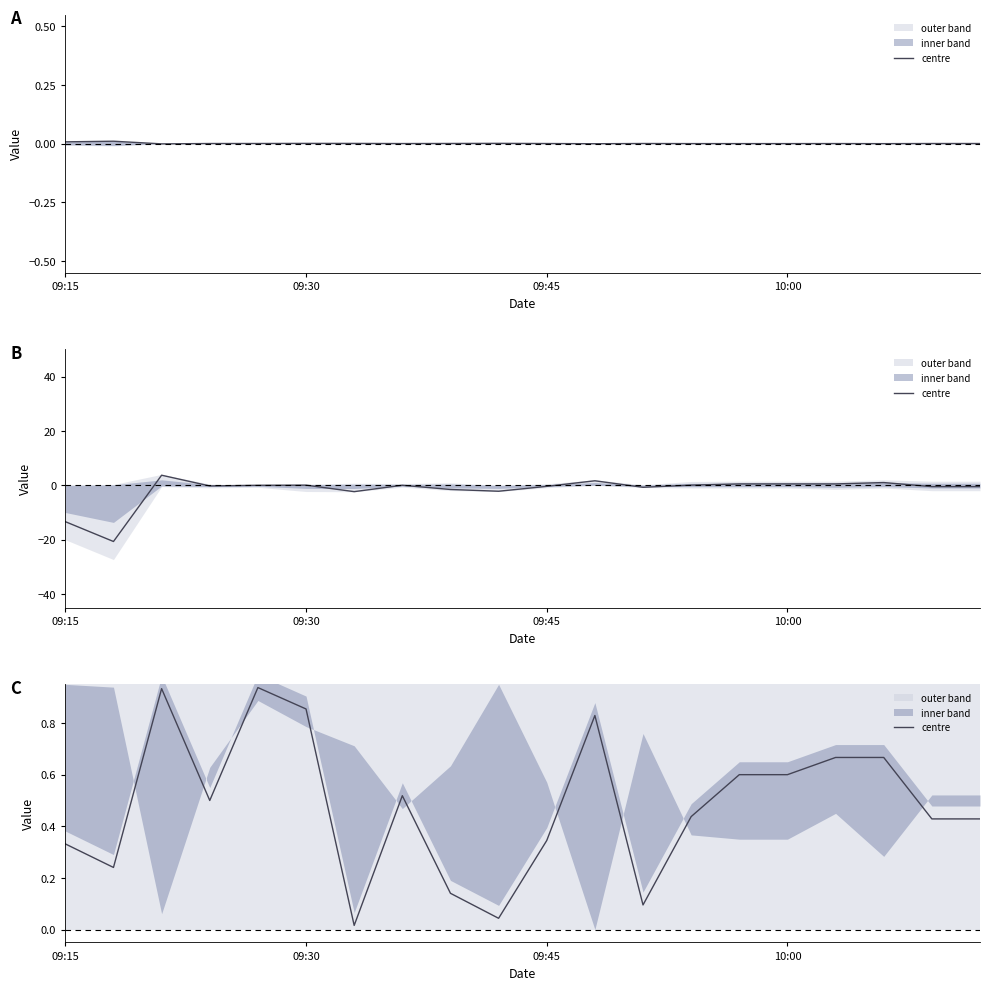

Does the chart have visible grid lines?

No